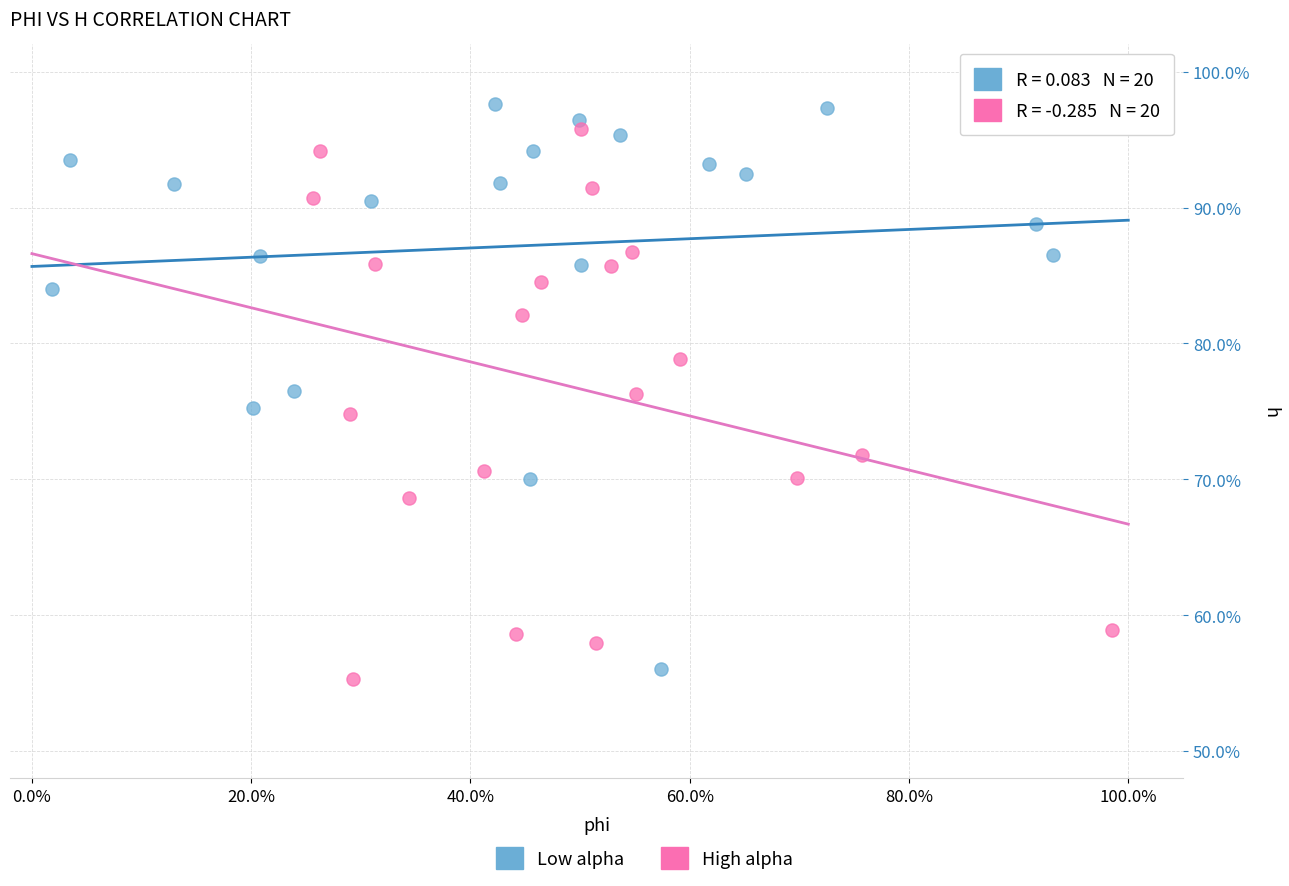

Which series reaches the maximum Y coordinate?

Low alpha